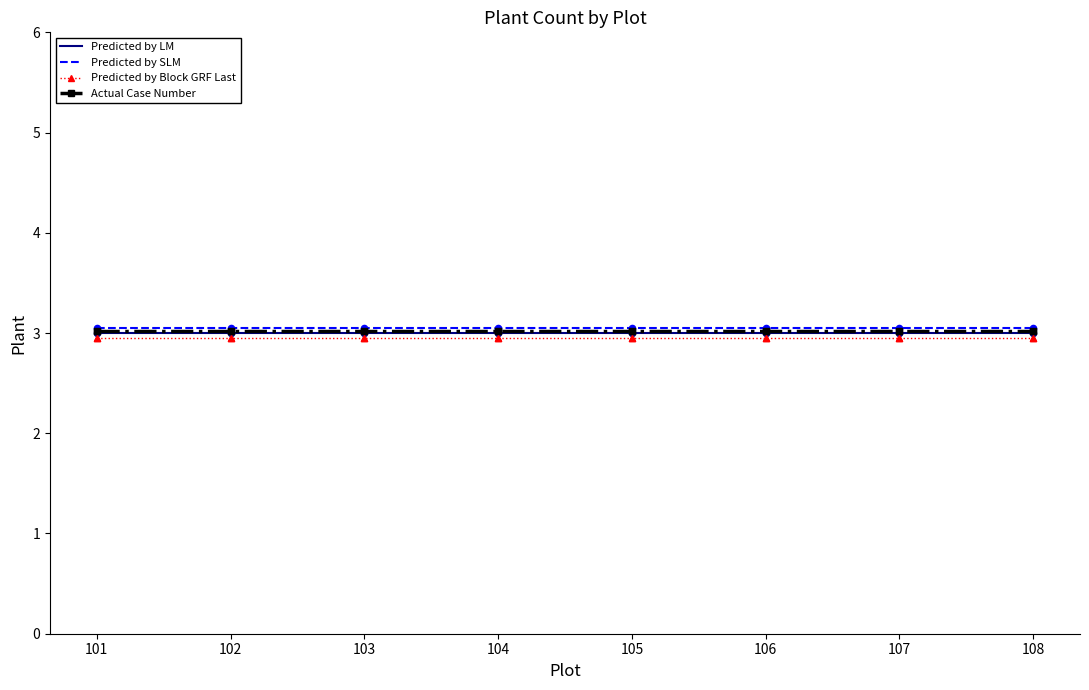

What is the total value across all series at 103?

12.0